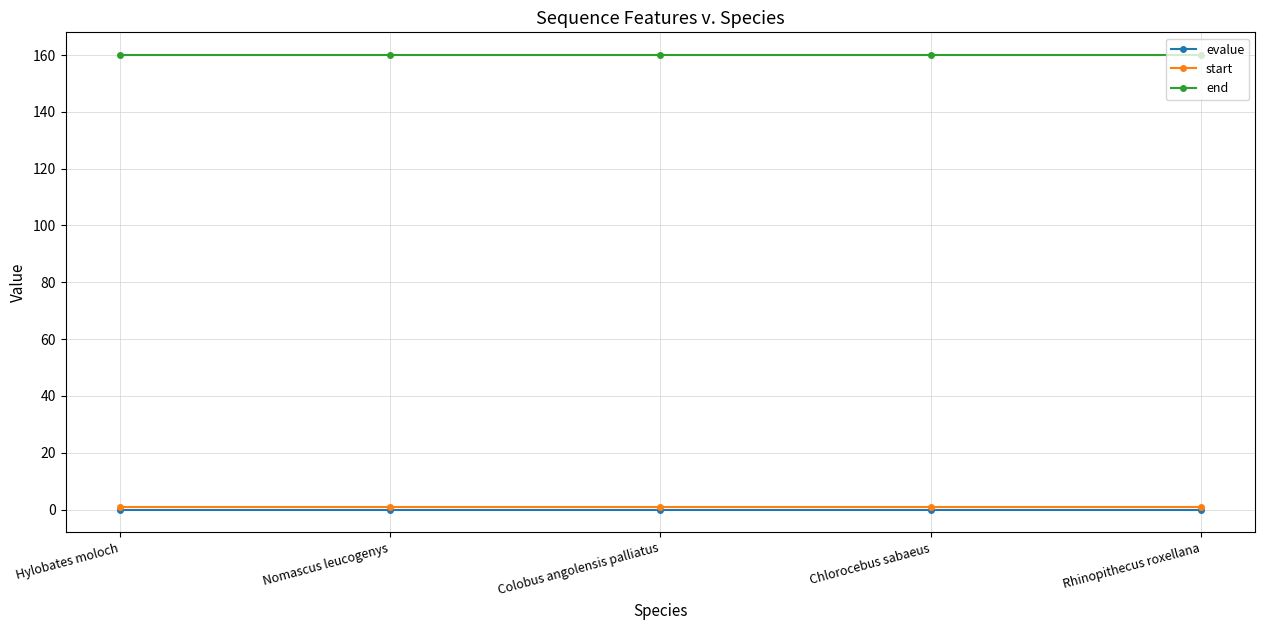

What position from the right is Nomascus leucogenys?

4